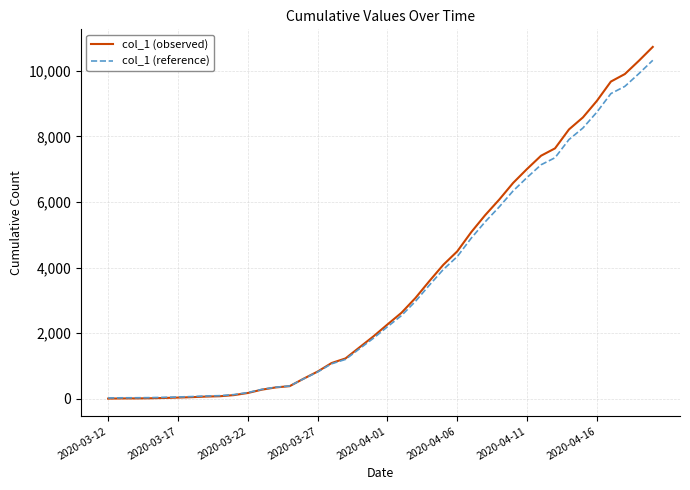

Which series has the largest range (max minus min)?

col_1 (observed)